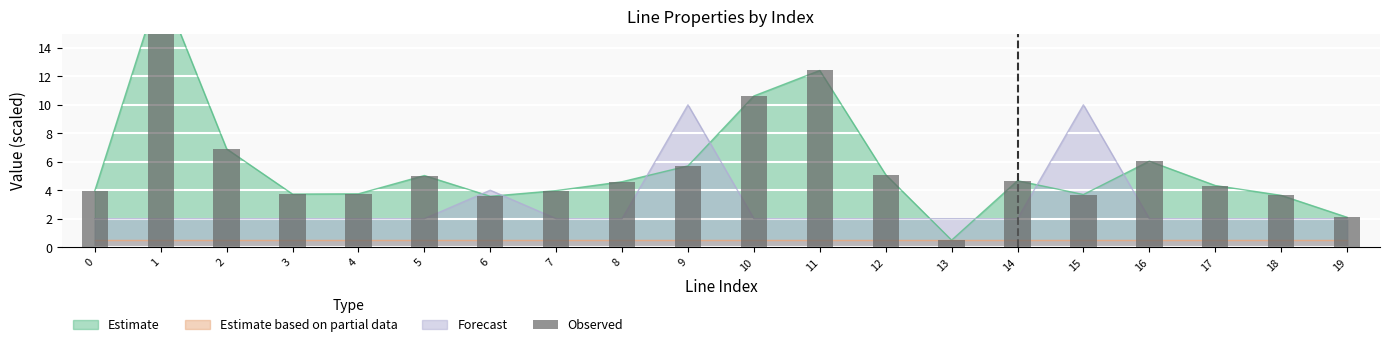

What is the maximum value shown in the chart?

18.5